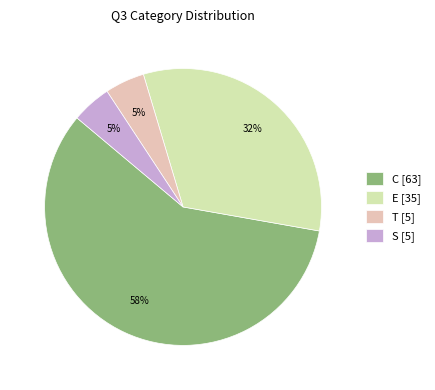

To the nearest percent, what portion does T represent?

5%